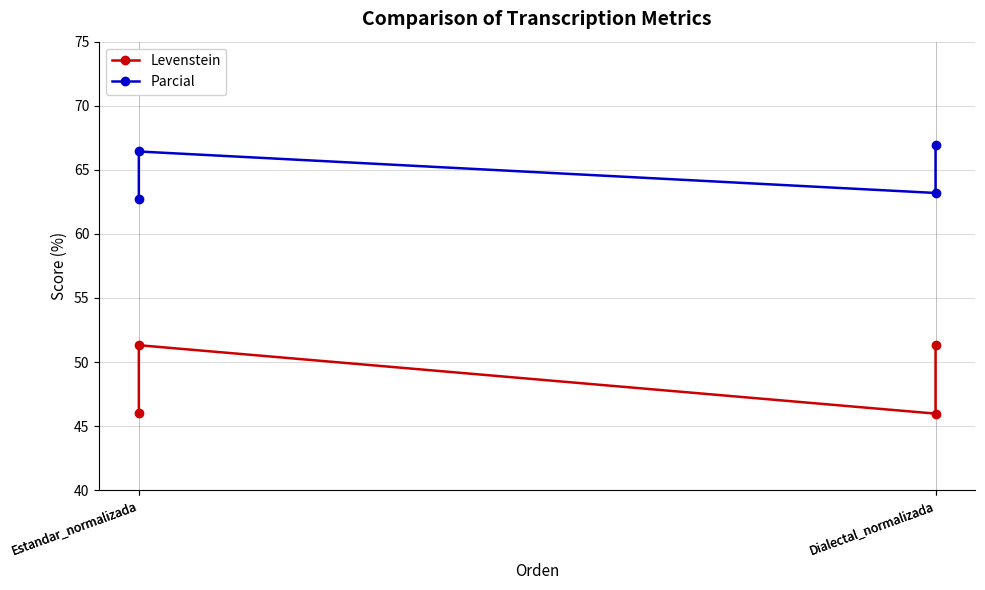

What are all the series names shown in the legend?

Levenstein, Parcial